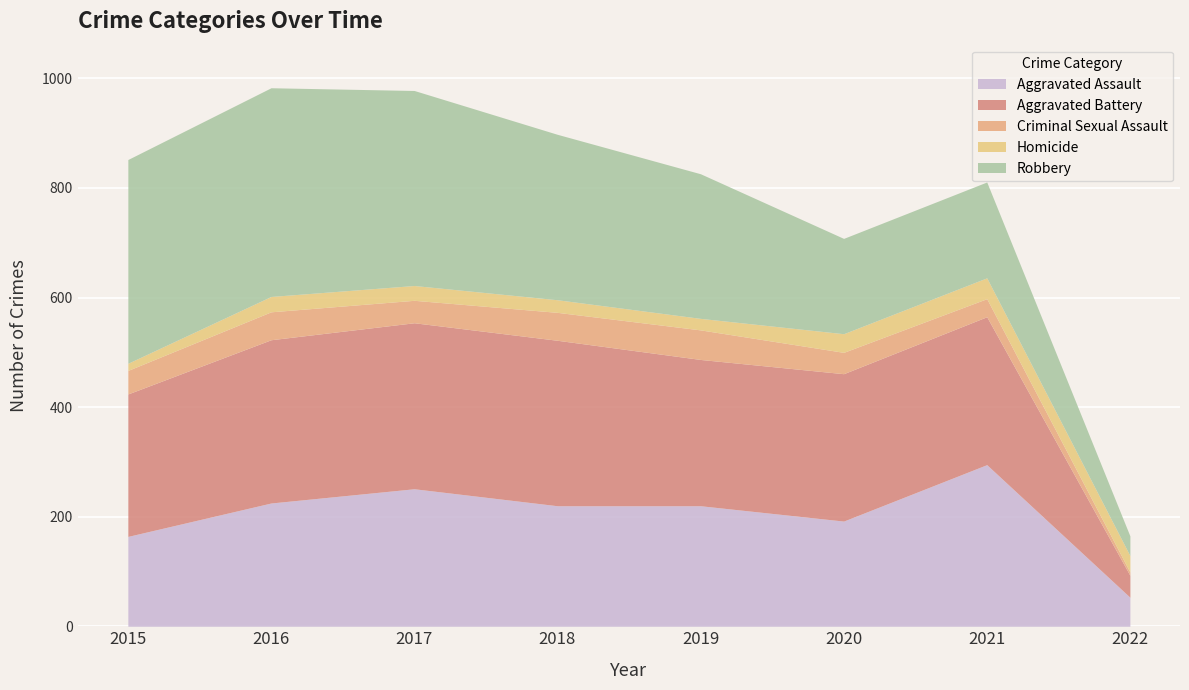

At which label does Homicide first exceed 28?

2020